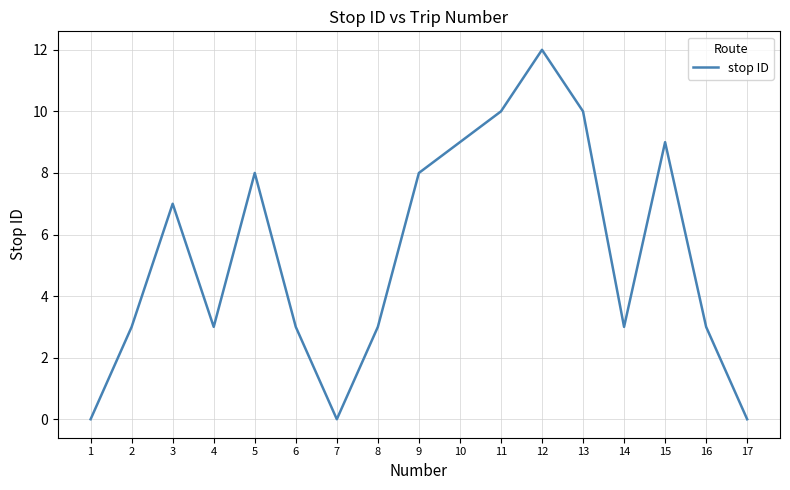

Between 1 and 4, which is larger?

4